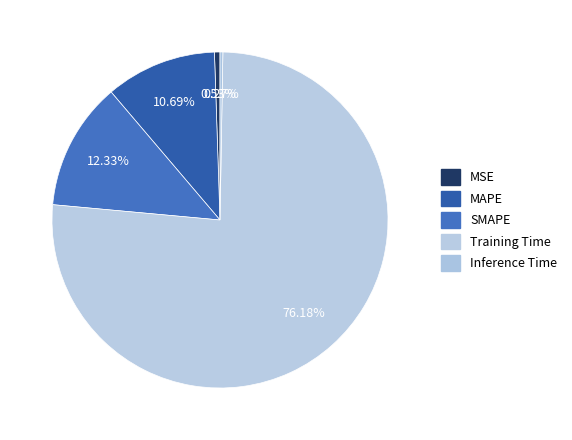

To the nearest percent, what is the combined percentage of Training Time and Inference Time?

76%